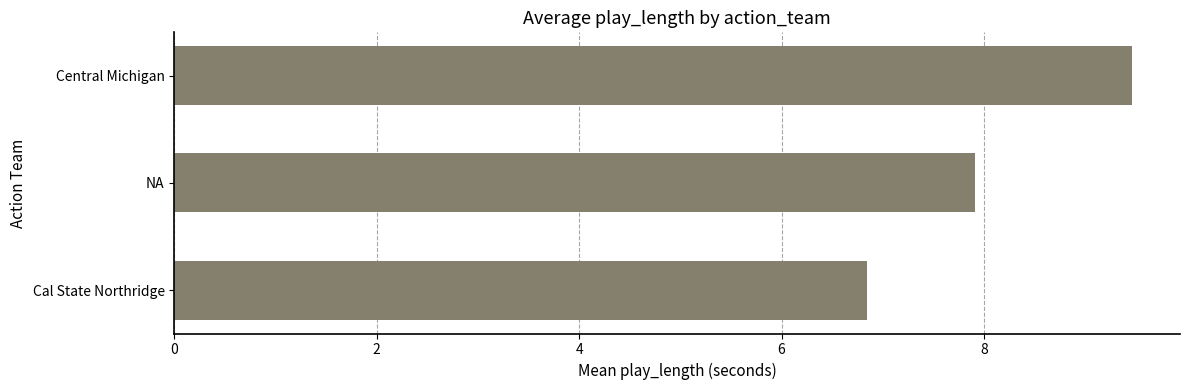

What is the difference between the maximum and second lowest values?

1.6